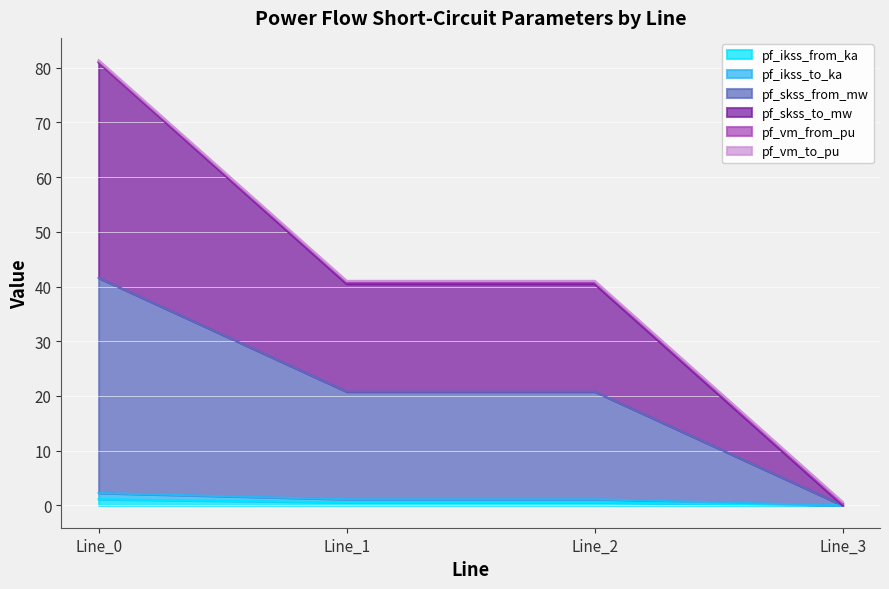

Is the value of pf_skss_to_mw at Line_1 greater than the value of pf_skss_from_mw at Line_1?

Yes